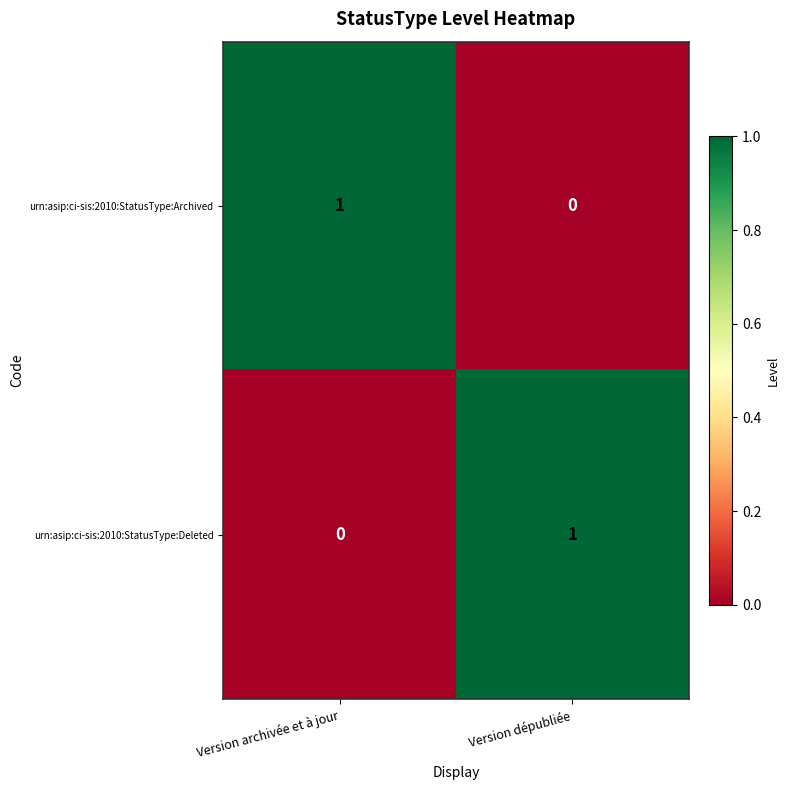

Which category has the lowest value in the urn:asip:ci-sis:2010:StatusType:Deleted series?

Version archivée et à jour